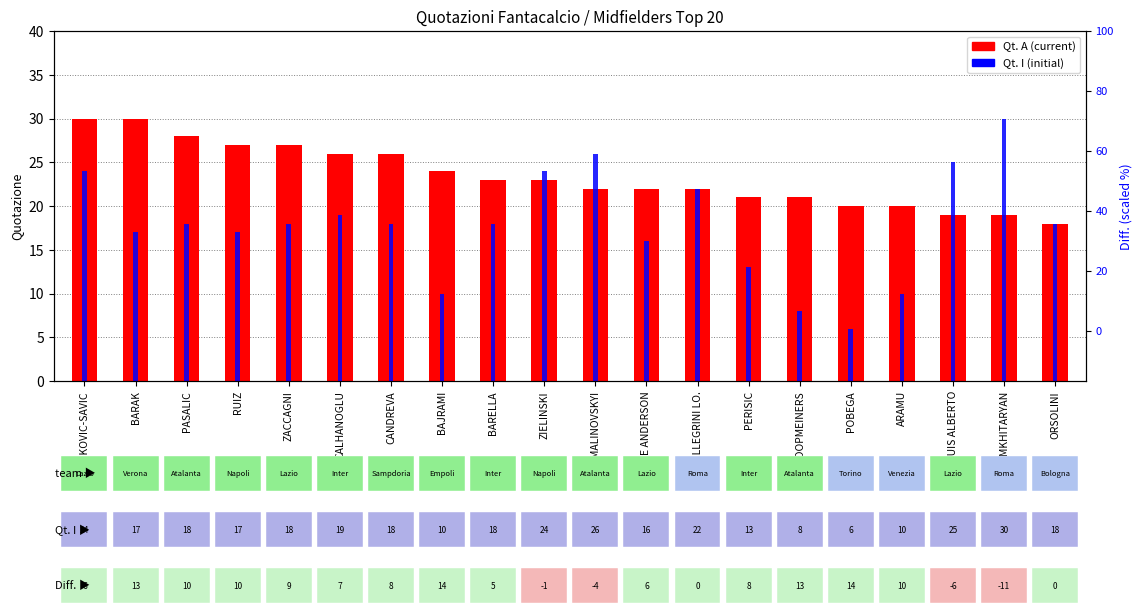

How many values in the Qt. A (current) series are below 23?

10